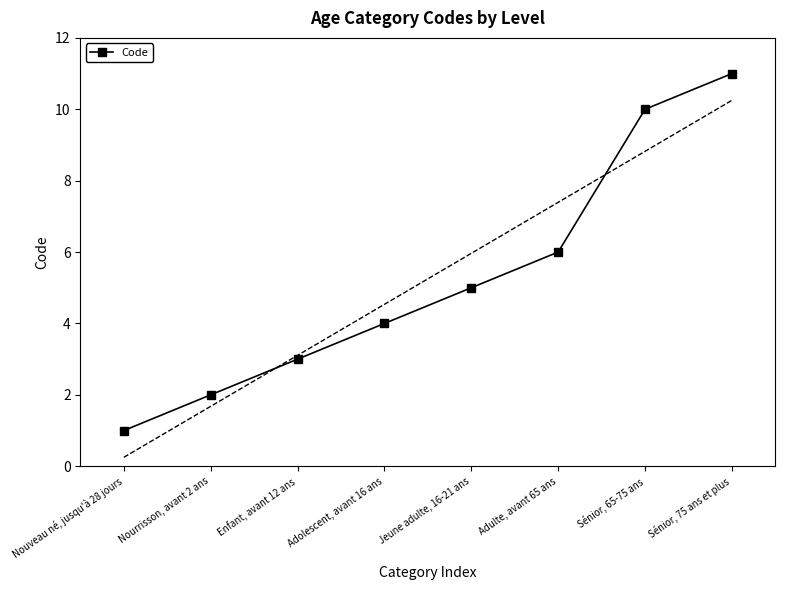

Rank the categories by value from lowest to highest.

Nouveau né, jusqu'à 28 jours, Nourrisson, avant 2 ans, Enfant, avant 12 ans, Adolescent, avant 16 ans, Jeune adulte, 16-21 ans, Adulte, avant 65 ans, Sénior, 65-75 ans, Sénior, 75 ans et plus